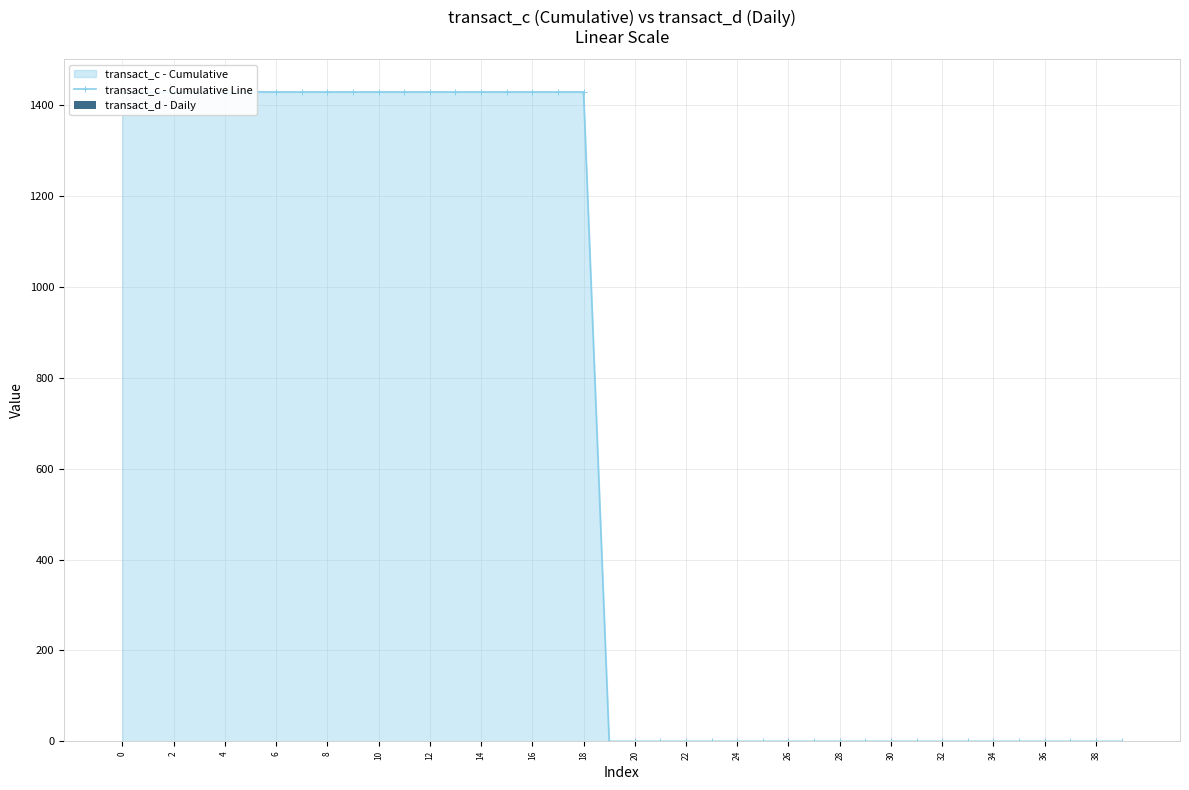

How many bars are there in total?

80